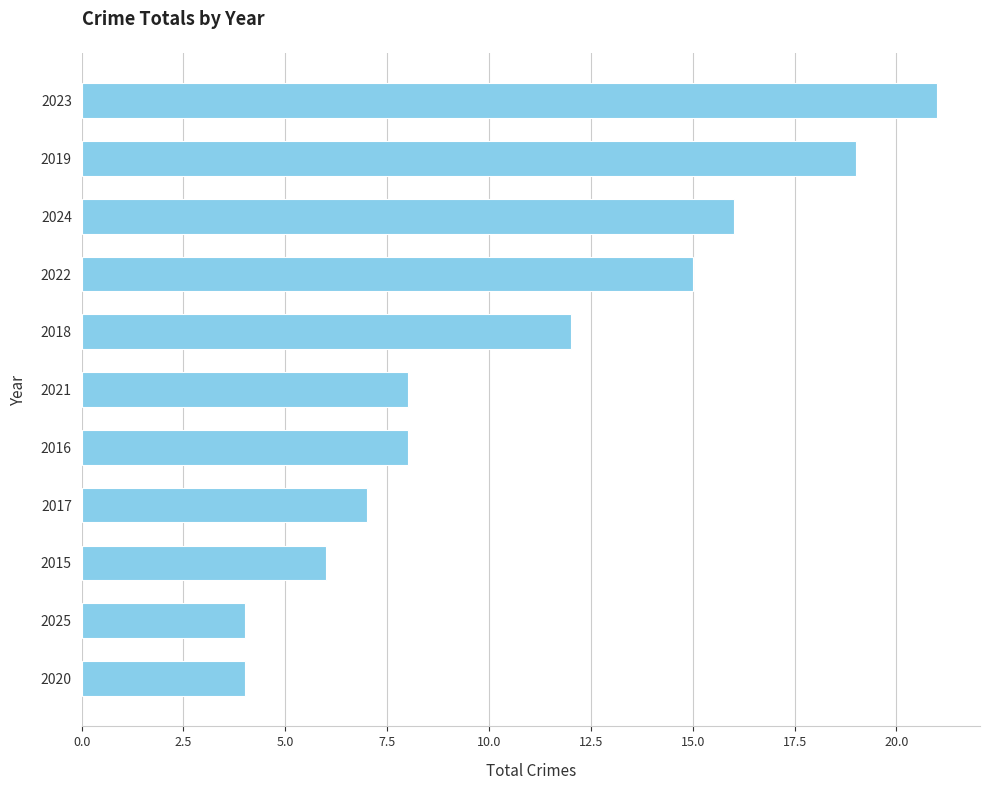

What is the ratio of the value at 2021 to the value at 2019?

0.4